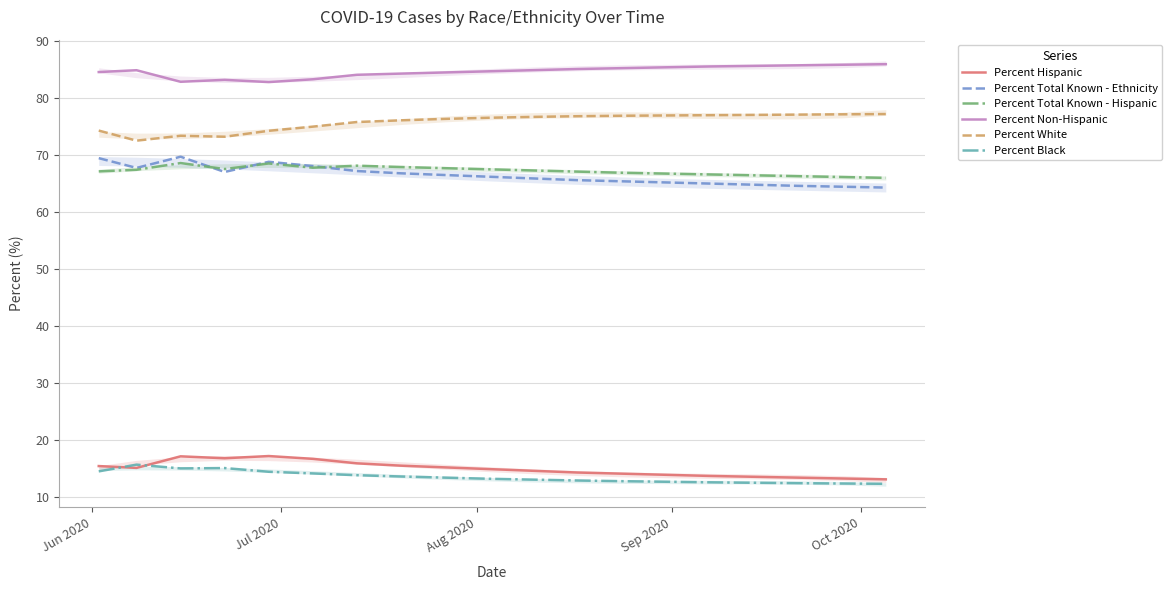

What is the sum of all Percent Total Known - Hispanic values?

1277.8